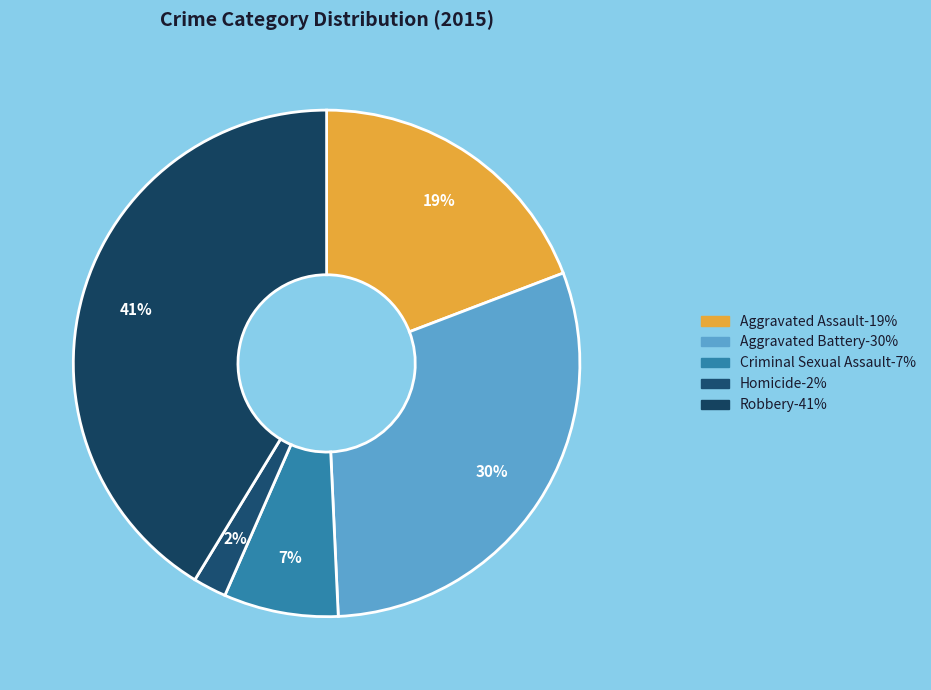

Count the number of slices in the pie.

5